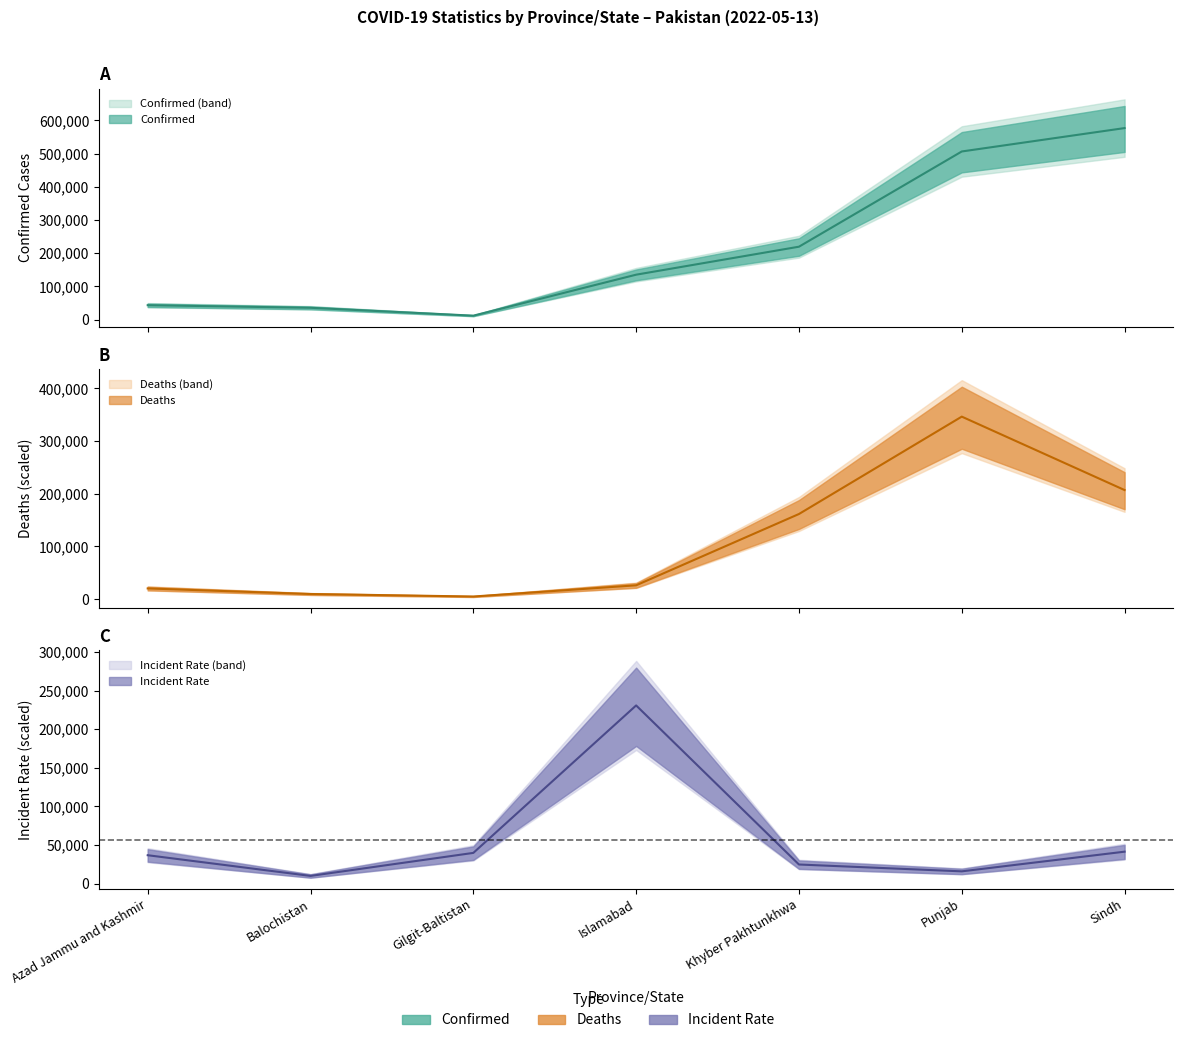

List the labels in order of Confirmed value, smallest first.

Gilgit-Baltistan, Balochistan, Azad Jammu and Kashmir, Islamabad, Khyber Pakhtunkhwa, Punjab, Sindh